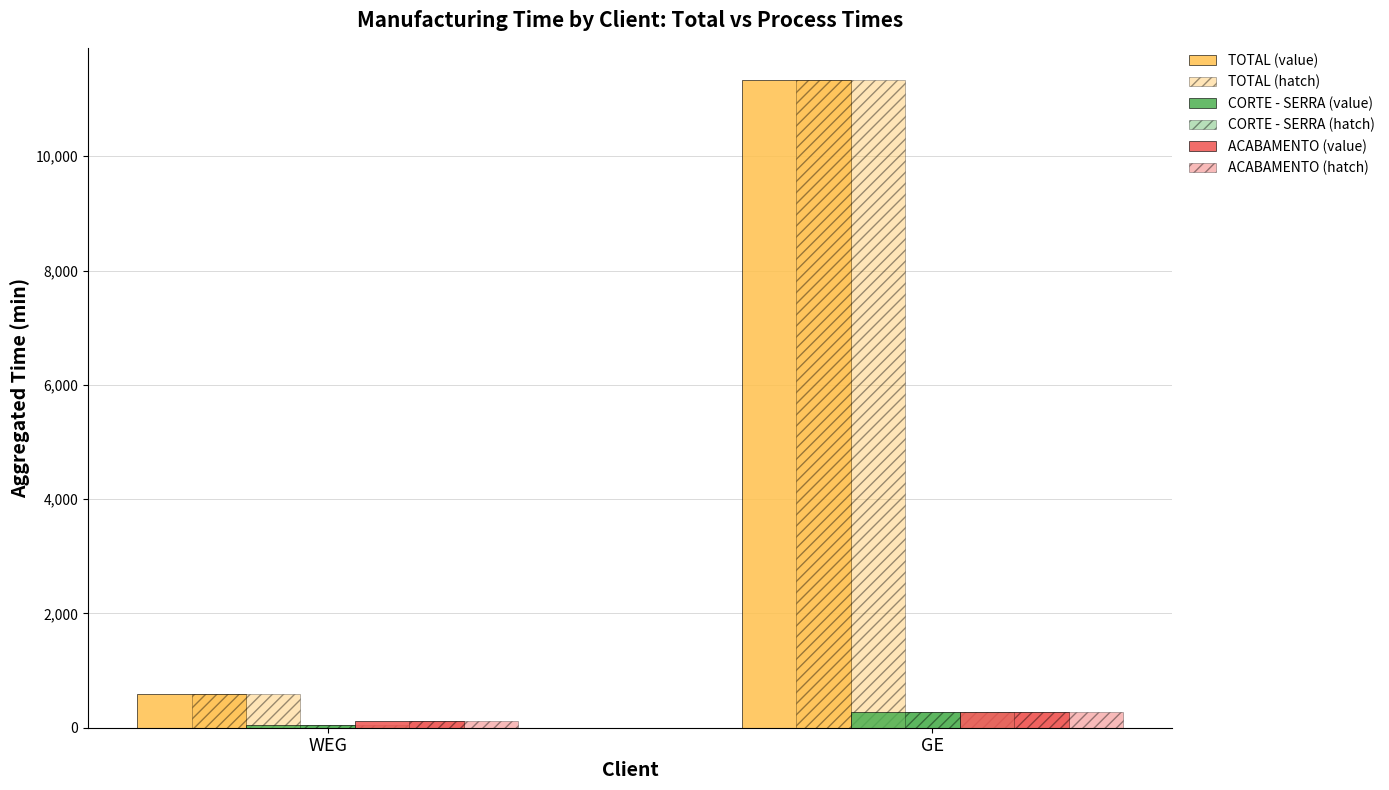

How many bars are there in each group?

6